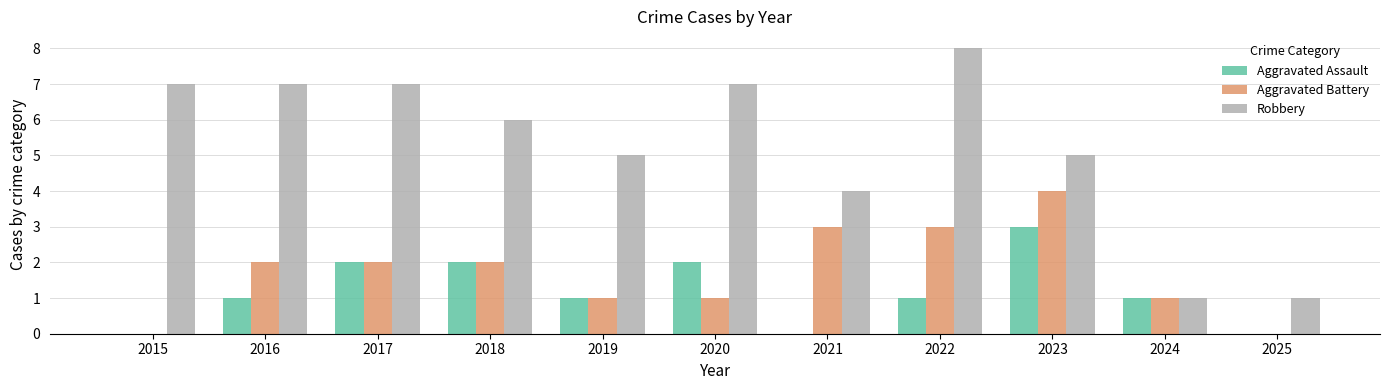

What is the spread (max minus min) of values at 2021?

4